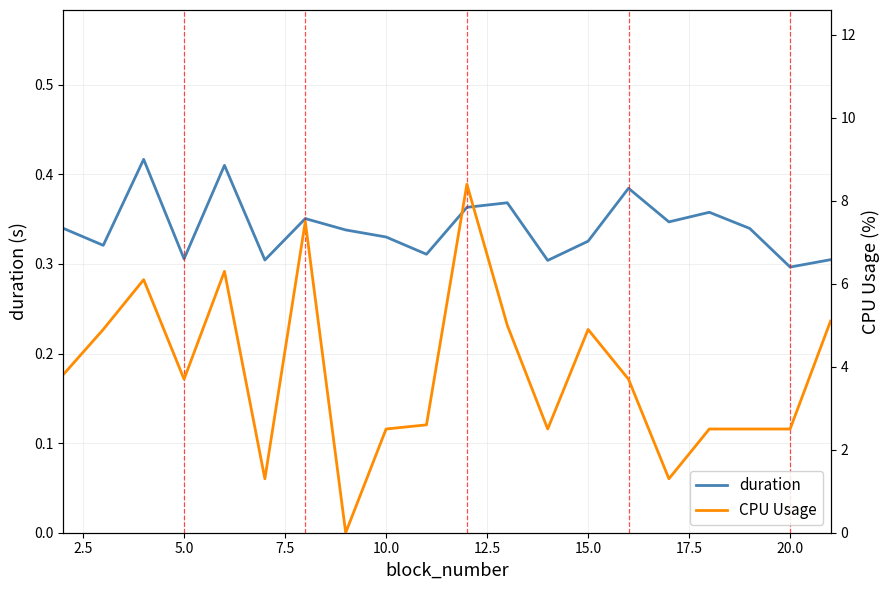

What is the average value of the duration series?

0.3